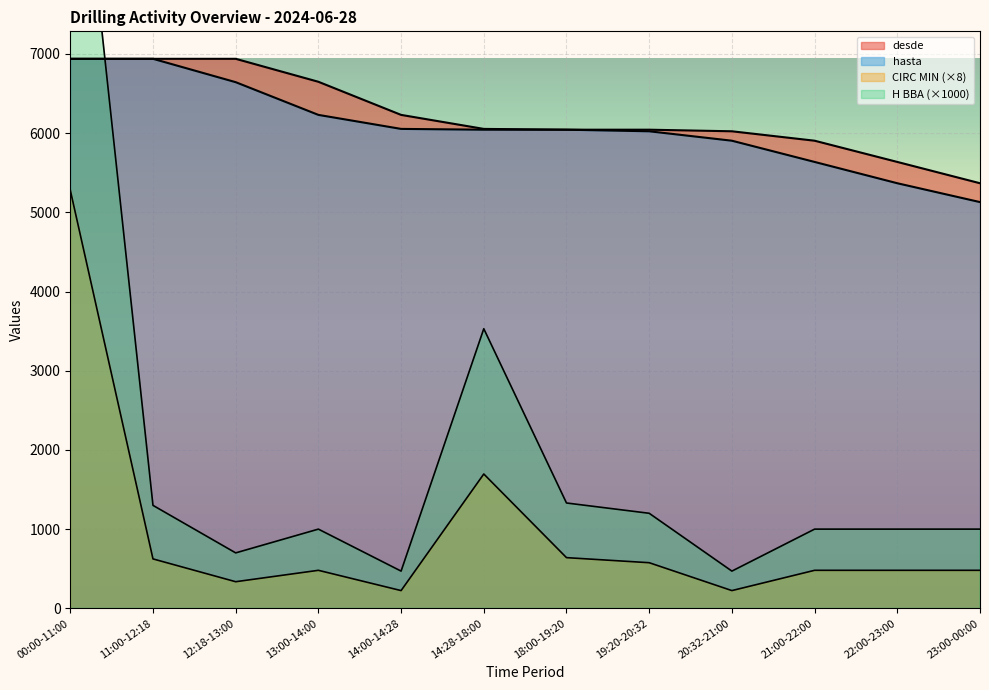

True or false: H BBA has more than 2 points higher than both neighbors.

False